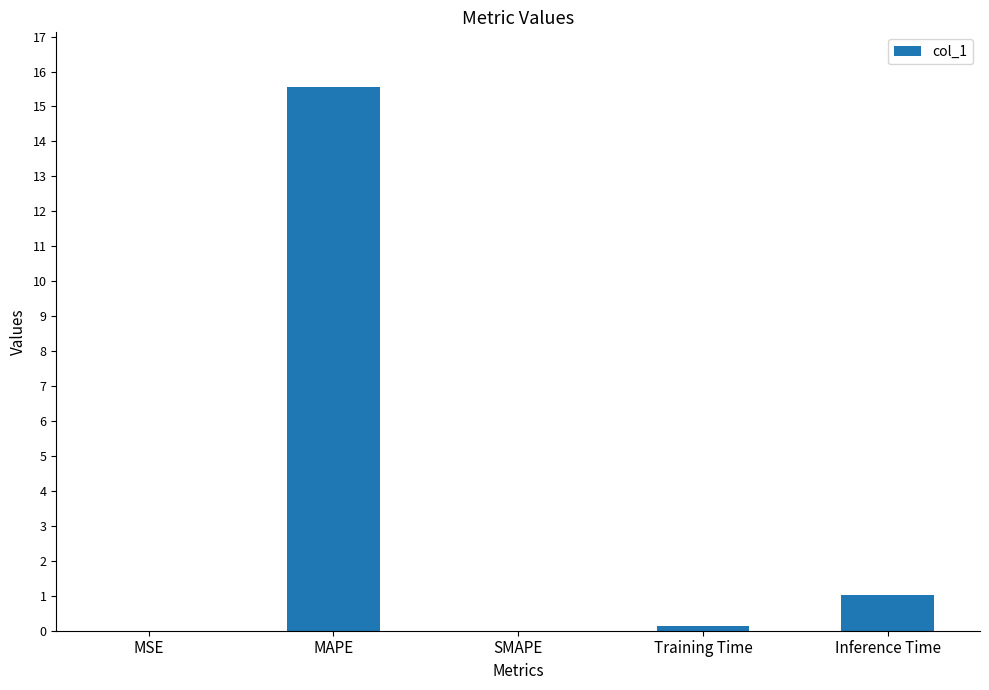

What is the greatest value displayed?

15.6